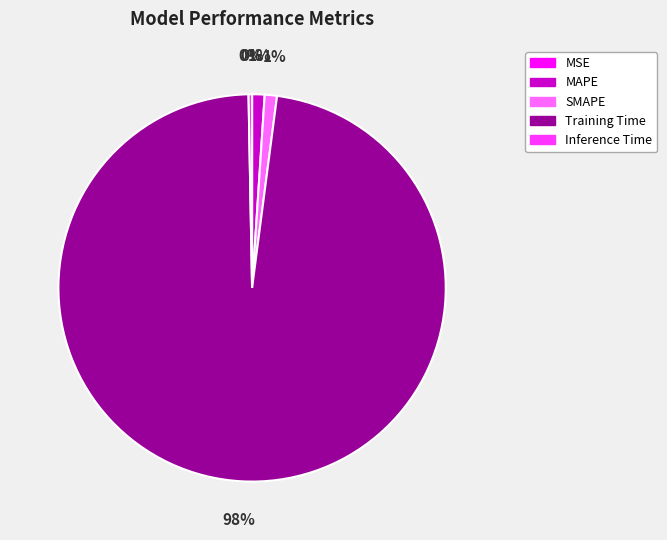

Which slice is the largest?

Training Time